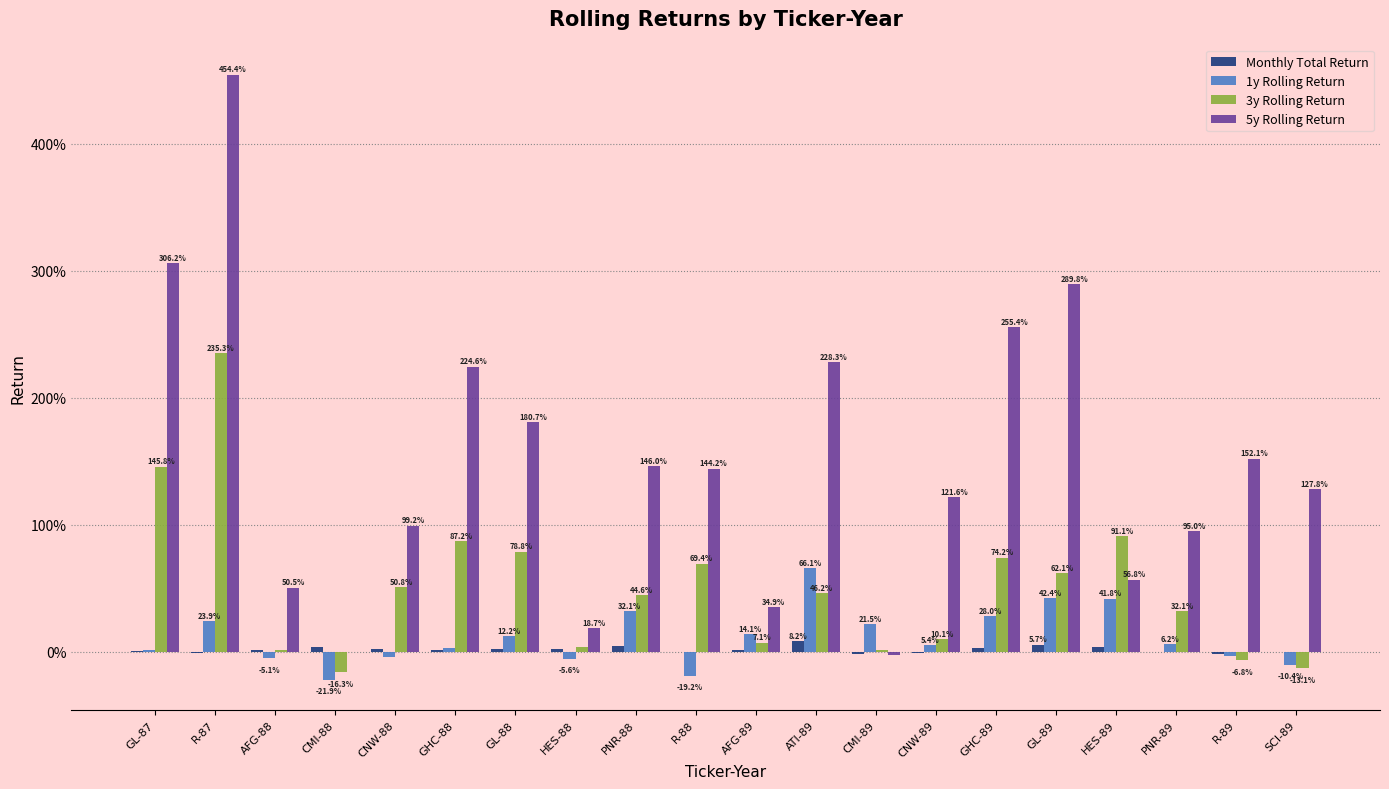

What are all the series names shown in the legend?

Monthly Total Return, 1y Rolling Return, 3y Rolling Return, 5y Rolling Return